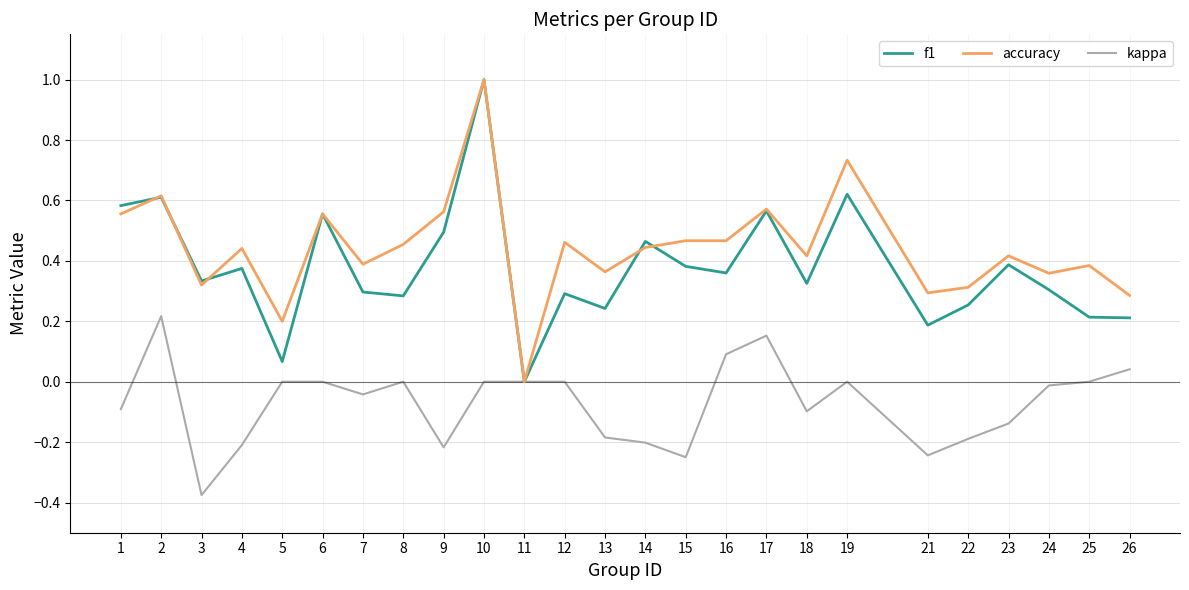

Which series changed the most between 14 and 22?

f1